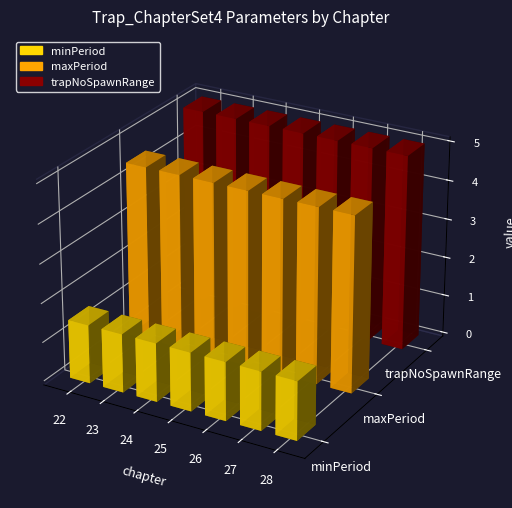

At 24, list the series in order from smallest to largest.

minPeriod|Float, maxPeriod|Float, trapNoSpawnRange|Float